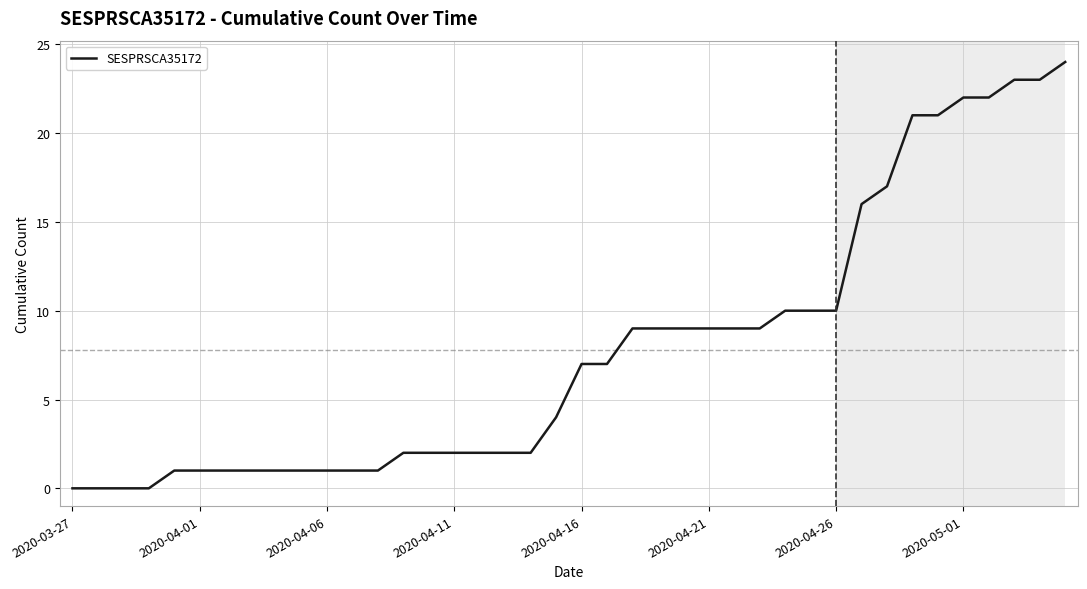

What is the maximum value shown in the chart?

24